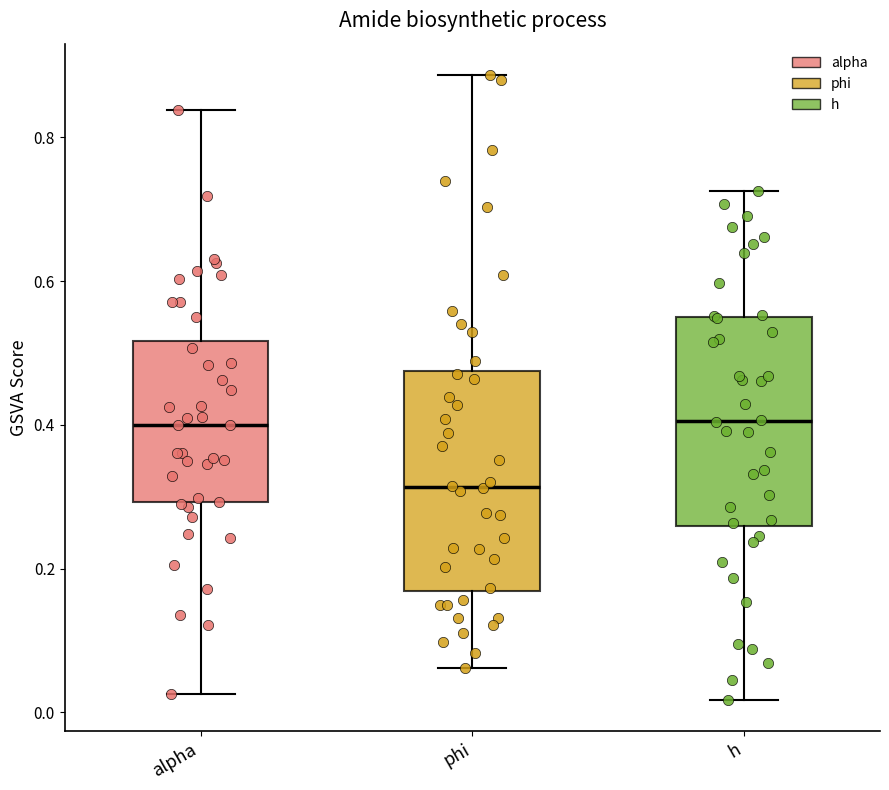

Reading left to right, transcribe this box plot: for each box, give where its median line is, the range the box spans, and where its two whiskers end, as read against the y-axis. The values are not printed on the chart, so give them approximately, as read against the axis.

alpha: median 0.40, box 0.30 to 0.52, whiskers 0.02 to 0.84
phi: median 0.32, box 0.16 to 0.48, whiskers 0.06 to 0.88
h: median 0.40, box 0.26 to 0.54, whiskers 0.02 to 0.72